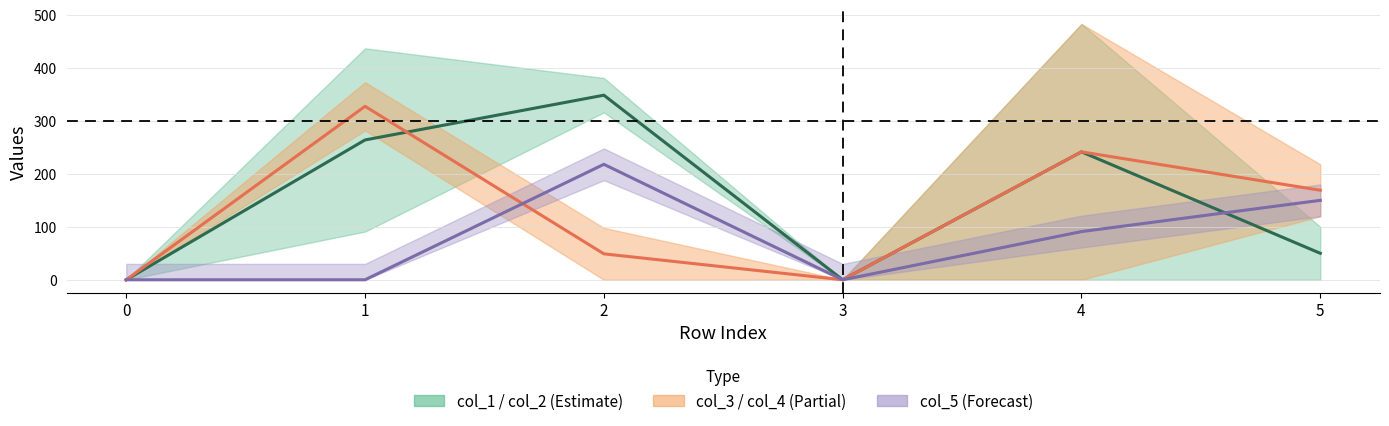

At which label does col_3 / col_4 Mid first exceed 169?

1